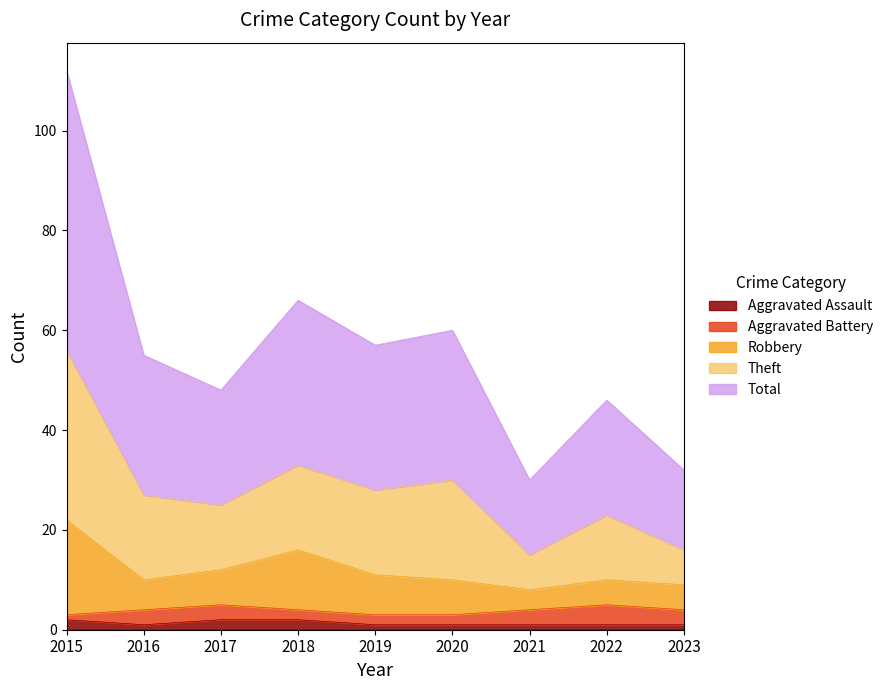

What are all the series names shown in the legend?

Aggravated Assault, Aggravated Battery, Robbery, Theft, Total